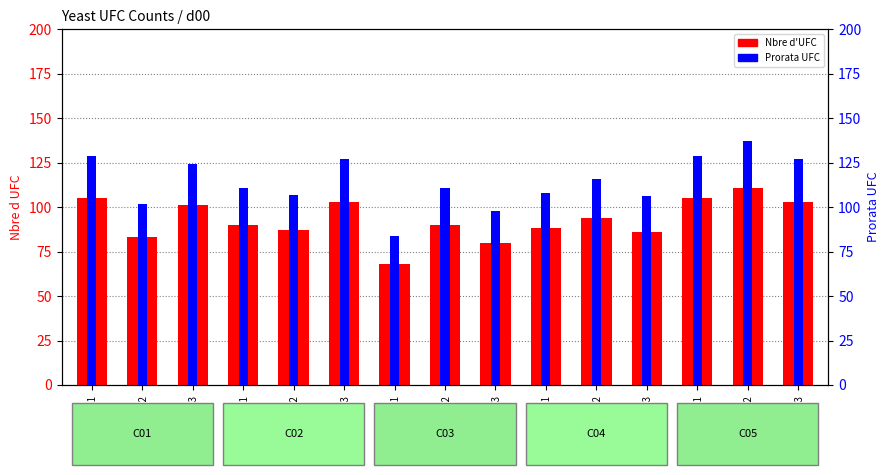

At which label is Prorata UFC closest to 110?

C02_n1